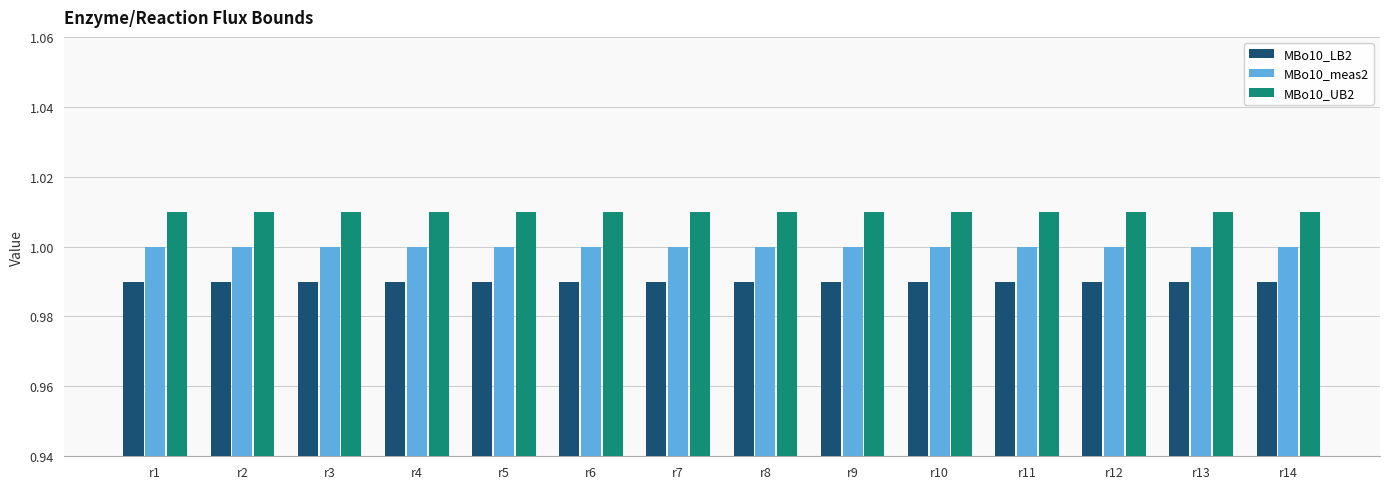

What are all the series names shown in the legend?

MBo10_LB2, MBo10_meas2, MBo10_UB2